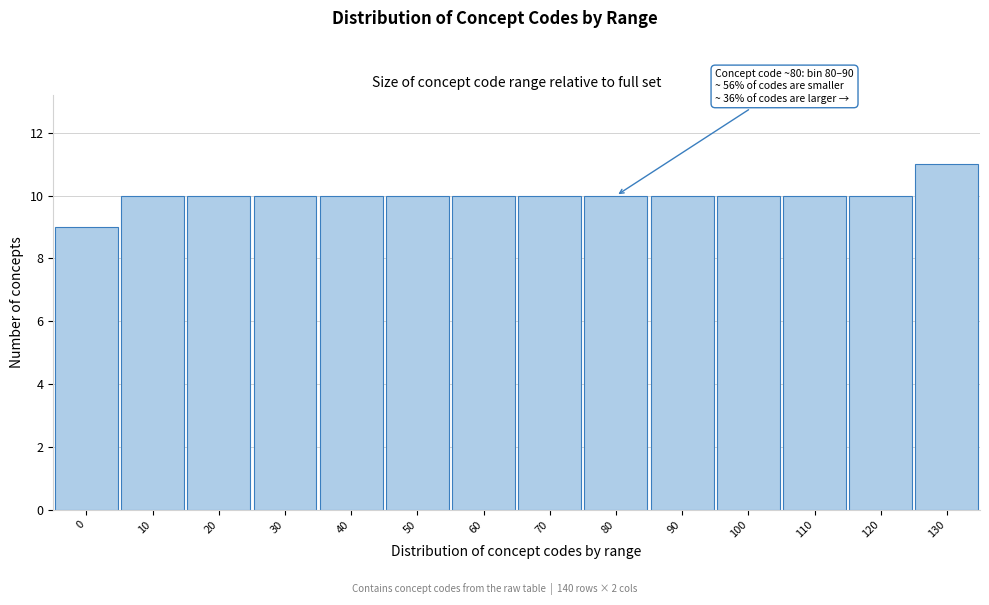

Reading left to right, extract all data points from this chart.

0=9	10=10	20=10	30=10	40=10	50=10	60=10	70=10	80=10	90=10	100=10	110=10	120=10	130=11